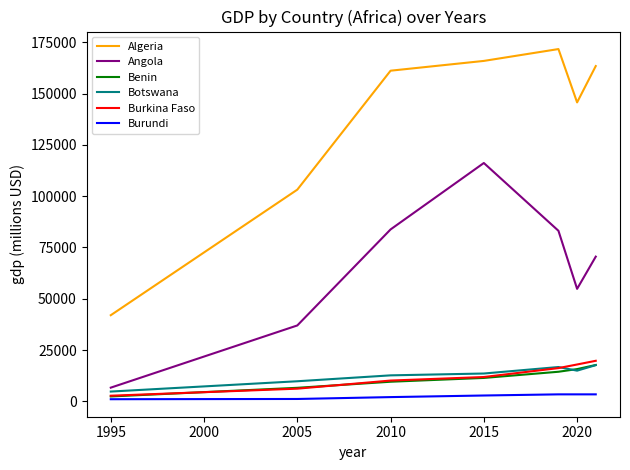

What is the maximum value shown in the chart?

171760